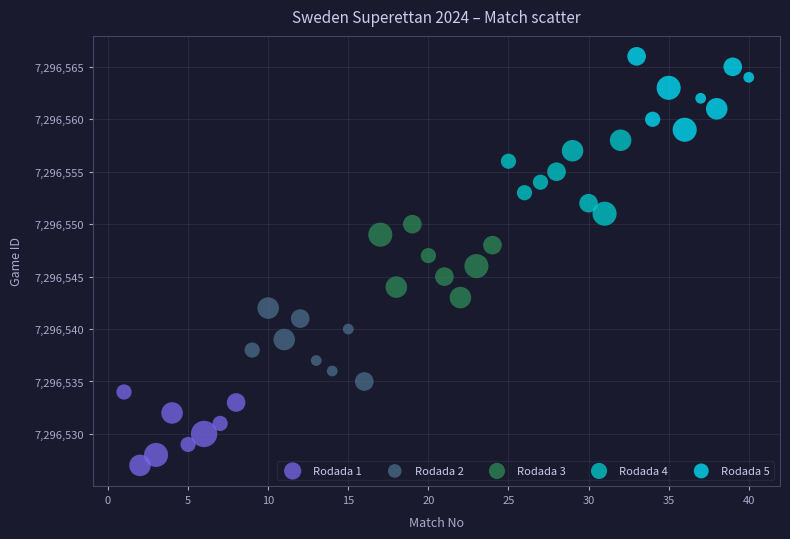

Which series contains the highest Y value?

Rodada 5